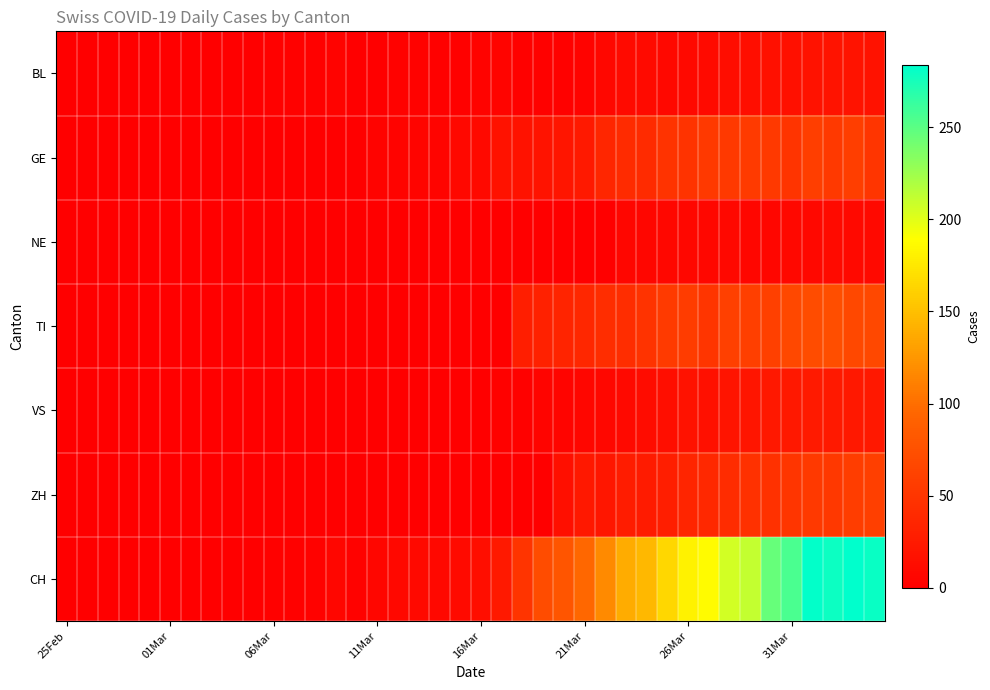

Which series has the widest spread of values?

CH